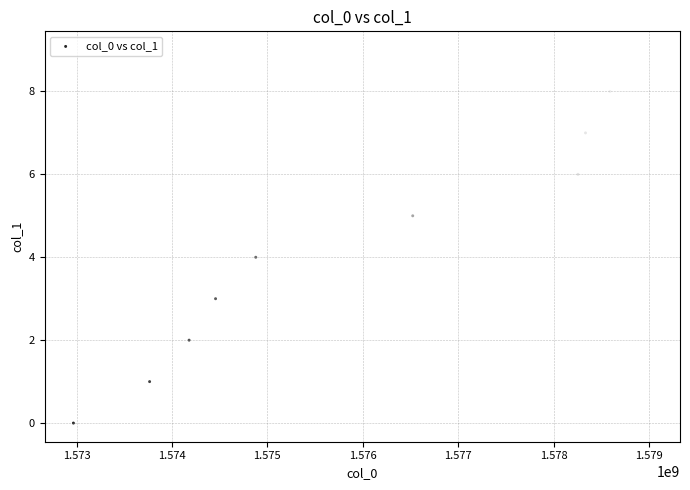

What is the range of Y values (max minus min)?

9